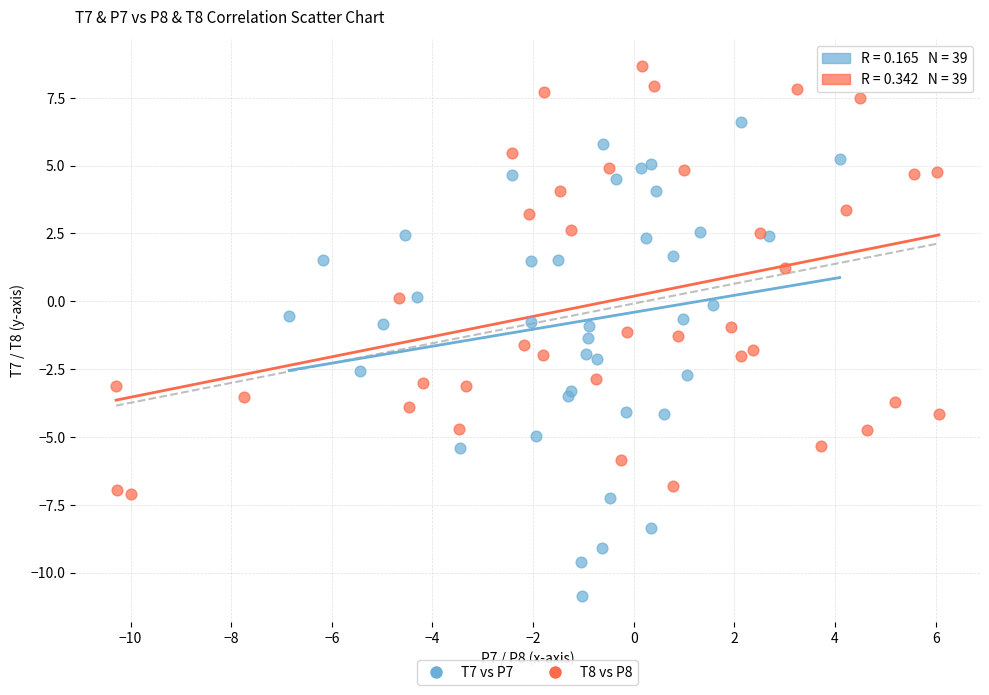

Which series contains the highest Y value?

T8 vs P8